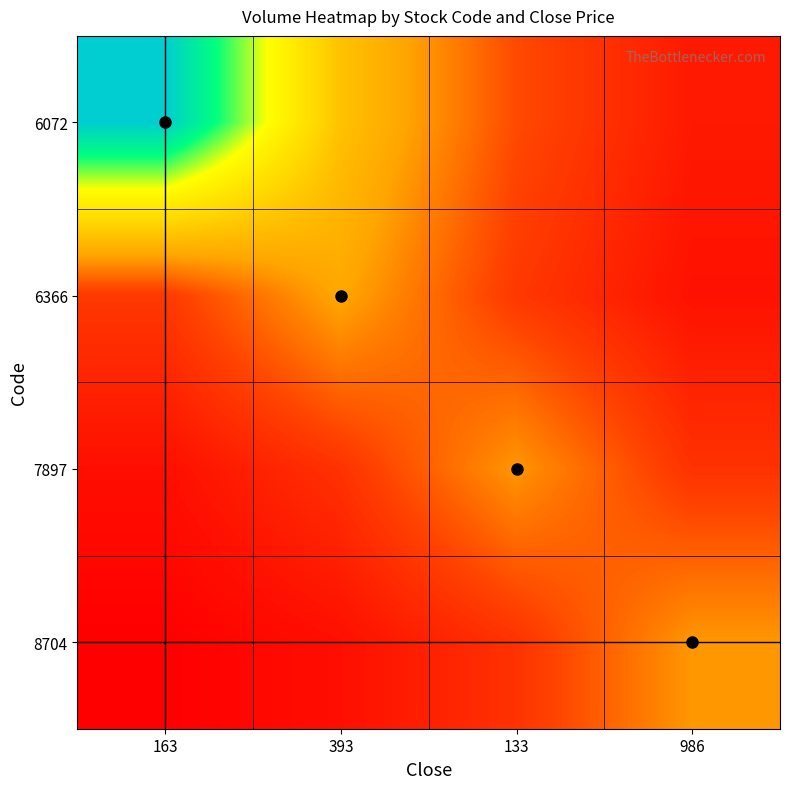

Reading left to right, list all the values displayed in this chart.

6072: 163=1566900.0	393=704053.6	133=316351.7	986=142146.0
6366: 163=255892.8	393=569500.0	133=255892.8	986=114980.1
7897: 163=104259.4	393=232033.5	133=516400.0	986=232033.5
8704: 163=46964.7	393=104521.8	133=232617.6	986=517700.0